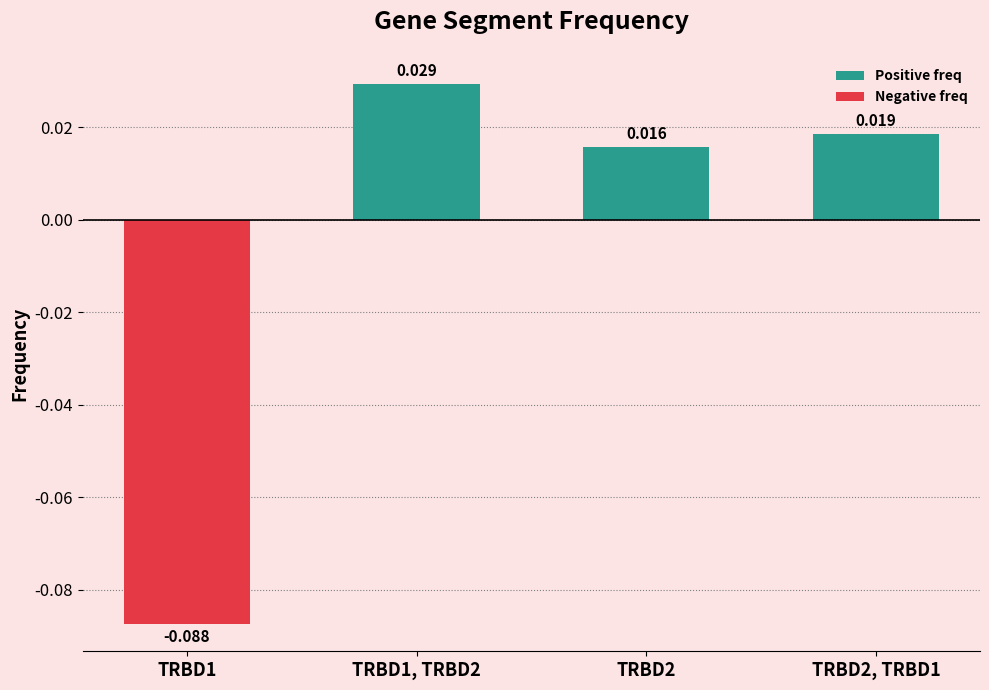

Reading left to right, extract all data points from this chart.

TRBD1=-0.1	TRBD1, TRBD2=0.0	TRBD2=0.0	TRBD2, TRBD1=0.0